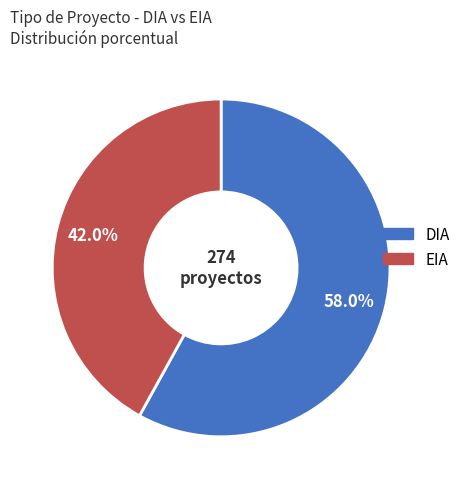

Combined, do EIA and DIA account for over 50%?

Yes